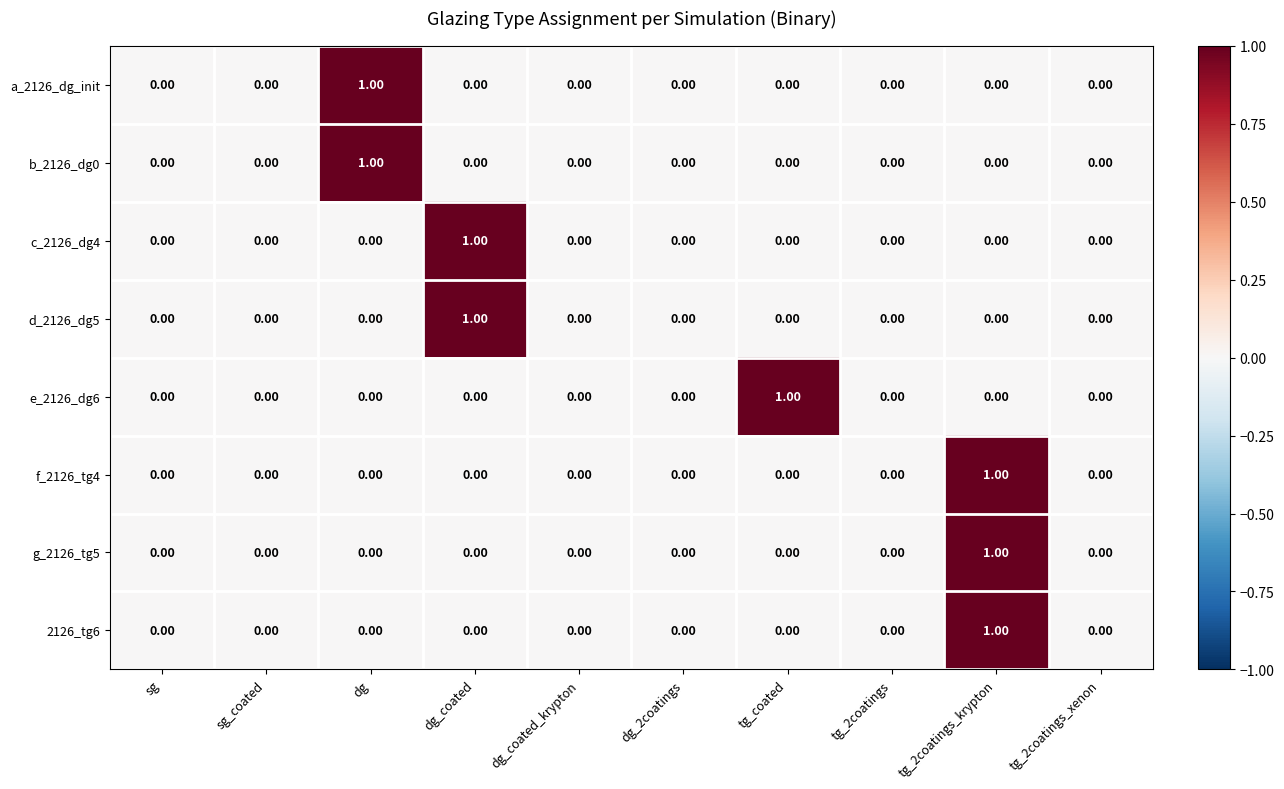

How many series are shown in this chart?

8